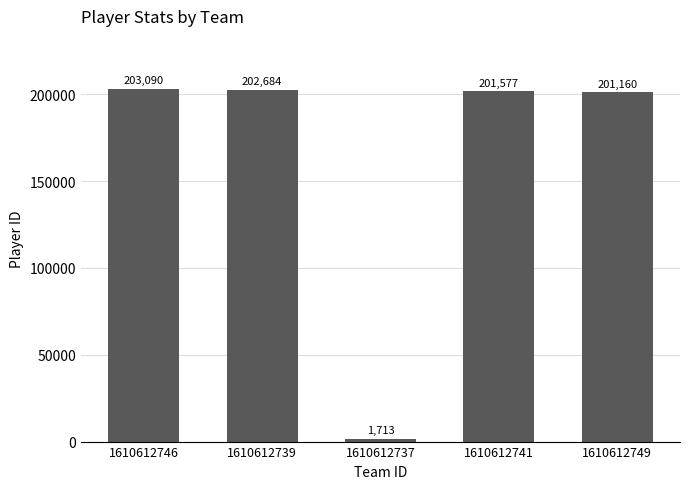

Is it true that the value at 1610612741 is 336158?

False